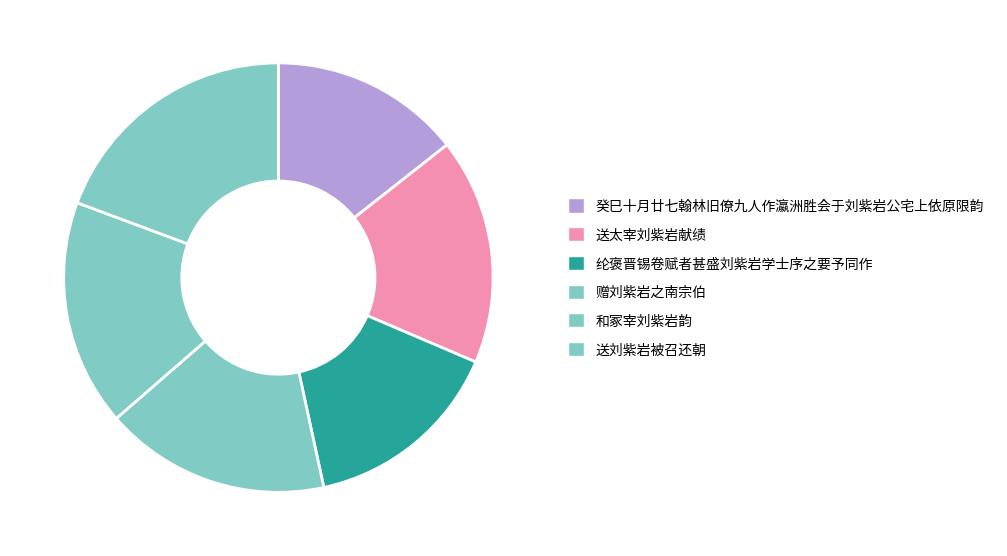

The 和冢宰刘紫岩韵 slice represents 9% of the pie. True or false?

False